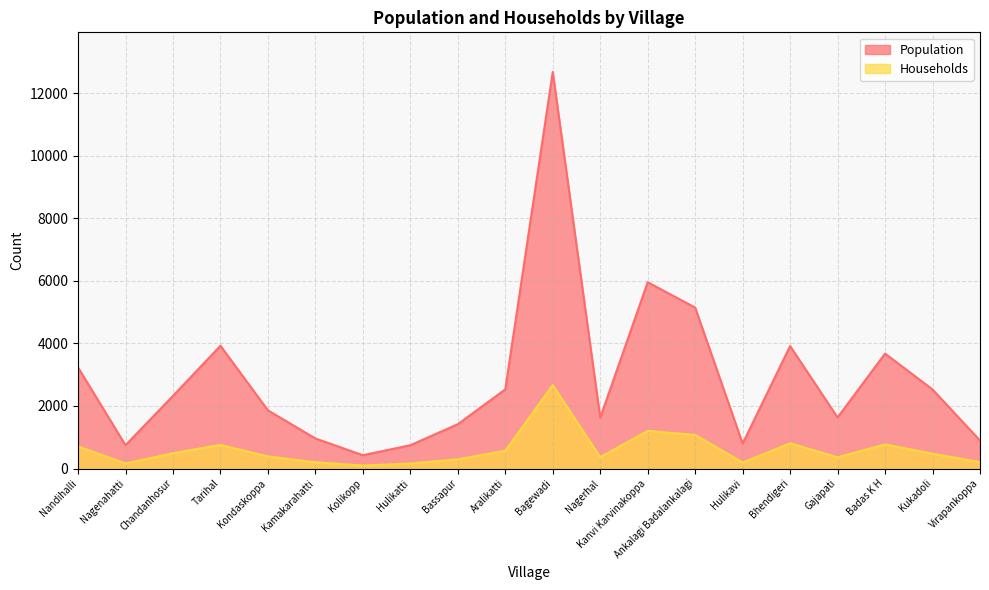

Between Nagenahatti and Gajapati, which is larger?

Gajapati